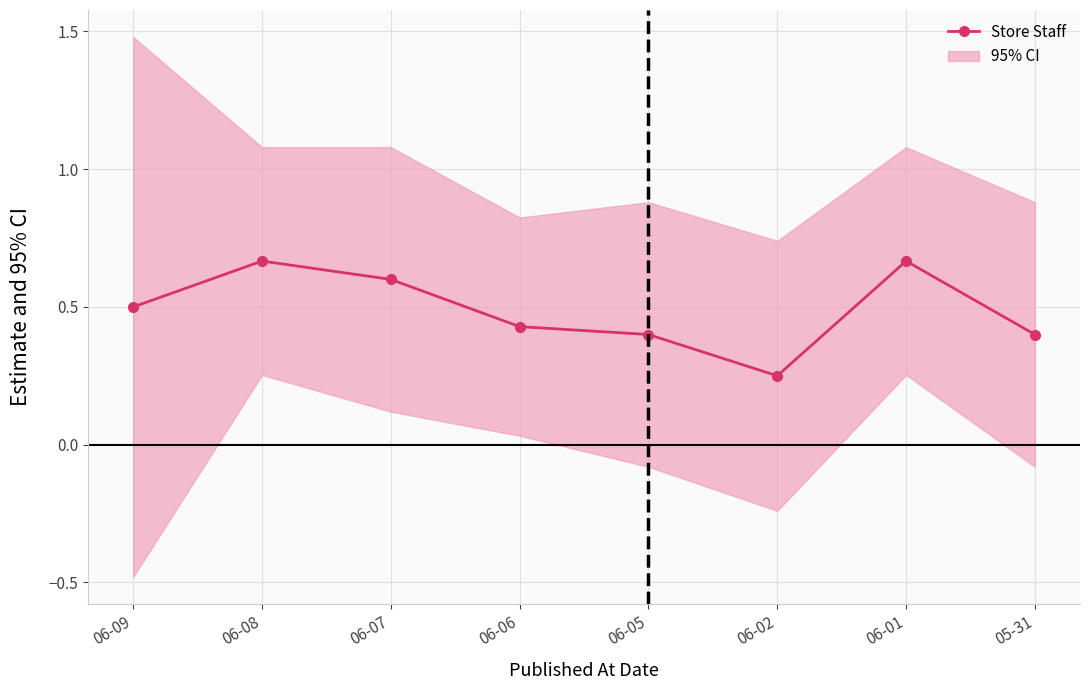

Reading left to right, list all the values displayed in this chart.

06-09=0.5	06-08=0.7	06-07=0.6	06-06=0.4	06-05=0.4	06-02=0.2	06-01=0.7	05-31=0.4